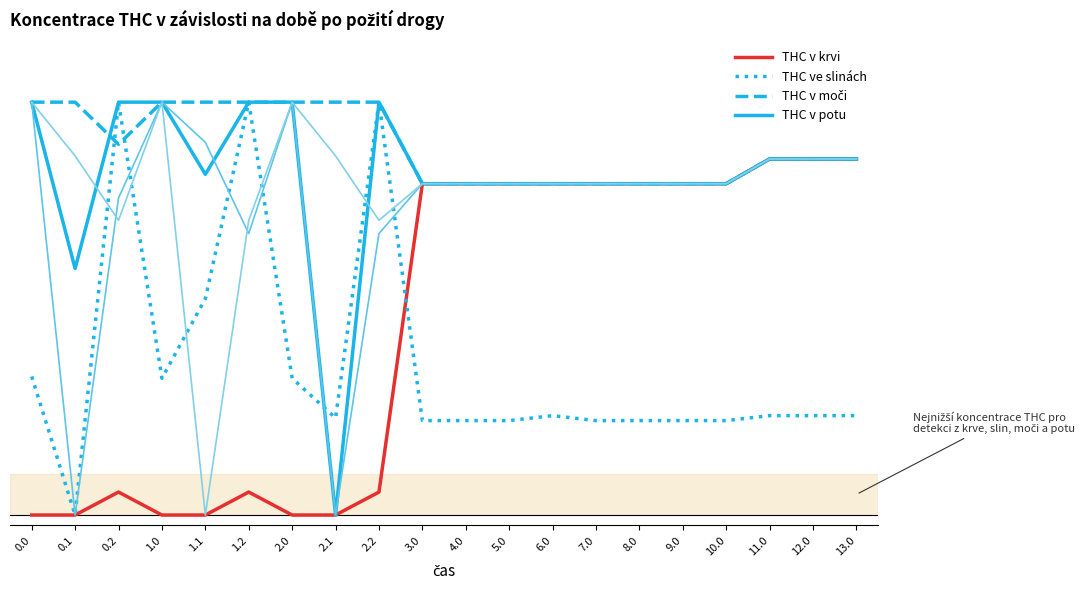

What is the spread (max minus min) of values at 0.0?

400.0